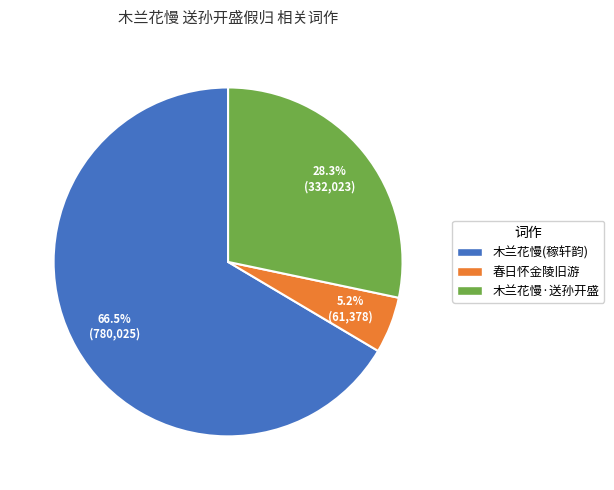

Which category has the smallest portion of the pie?

春日怀金陵旧游